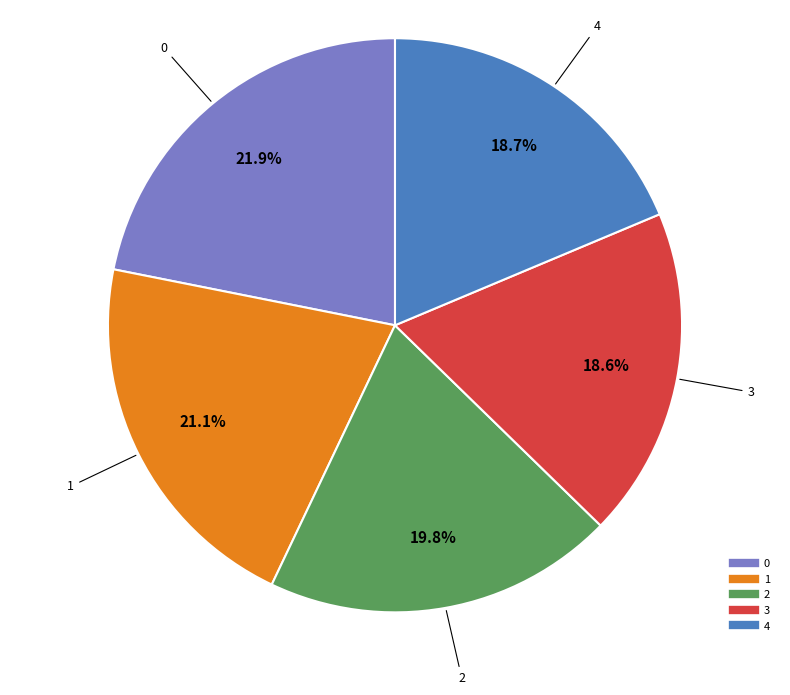

How many slices are in this pie chart?

5